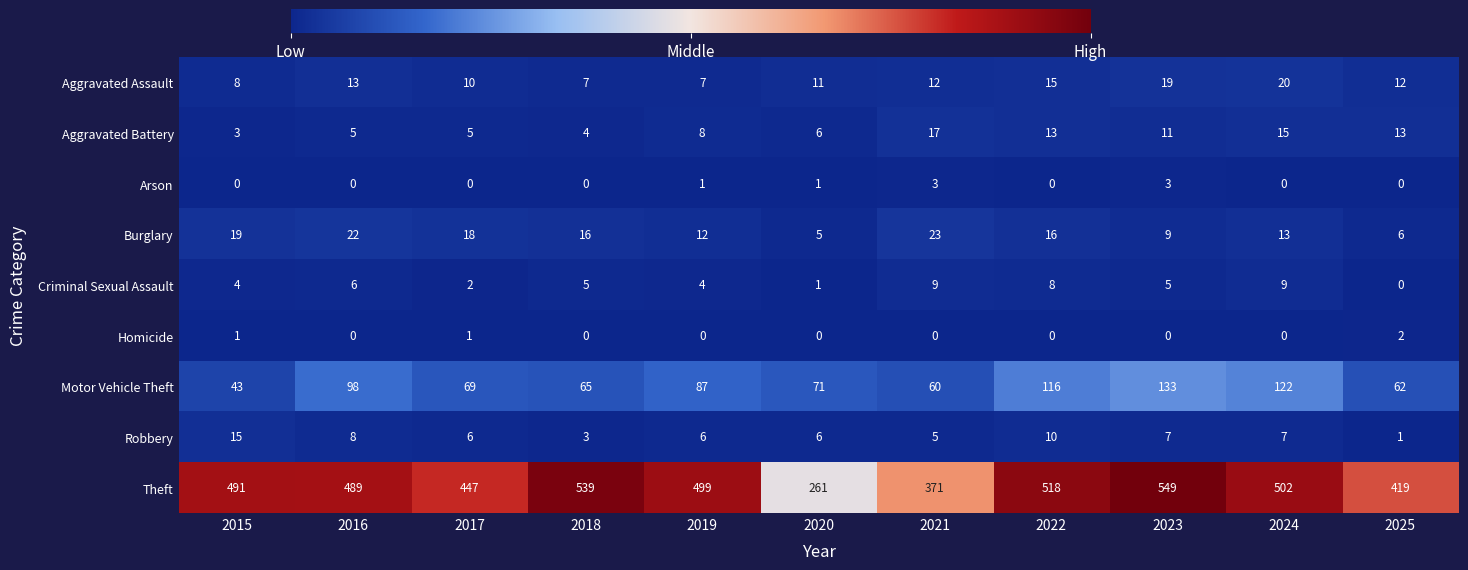

What is the difference between the maximum and minimum values in the Arson series?

3